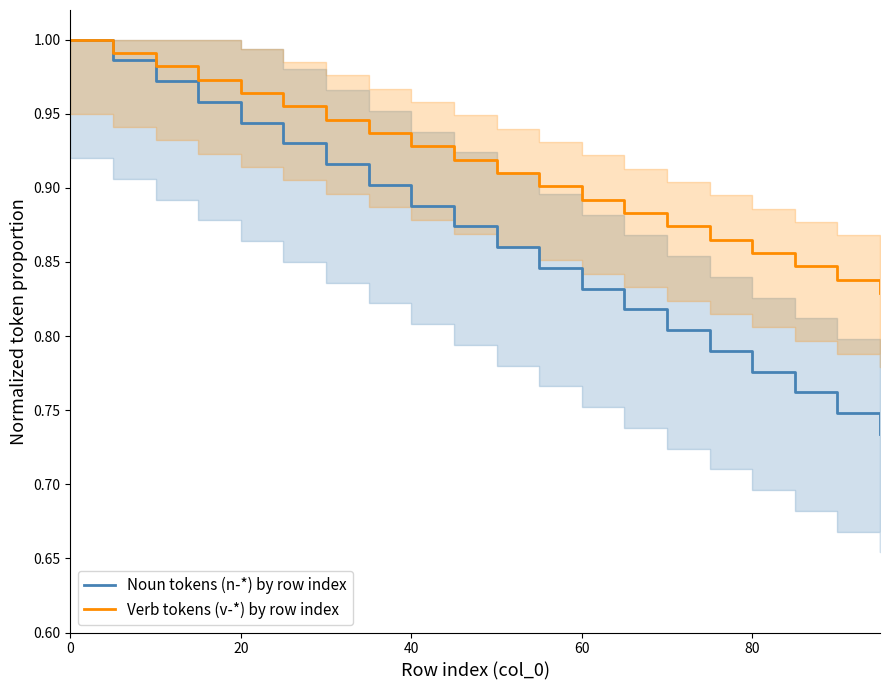

The Noun tokens (n-*) by row index series shows 1.3 at 20. True or false?

False